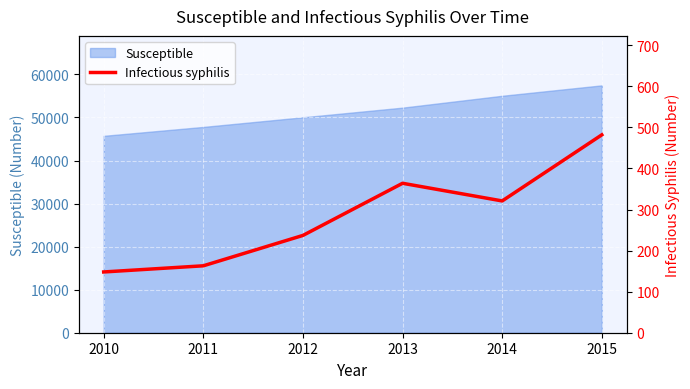

Reading left to right, what are all the values shown in this chart?

148	163	237	364	321	482